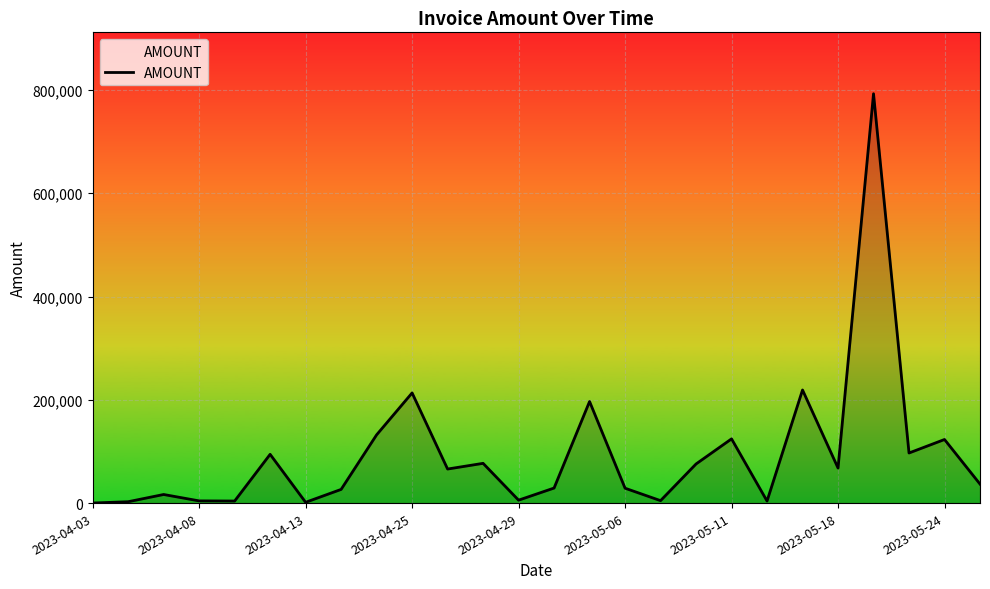

How many categories are shown in the chart?

26